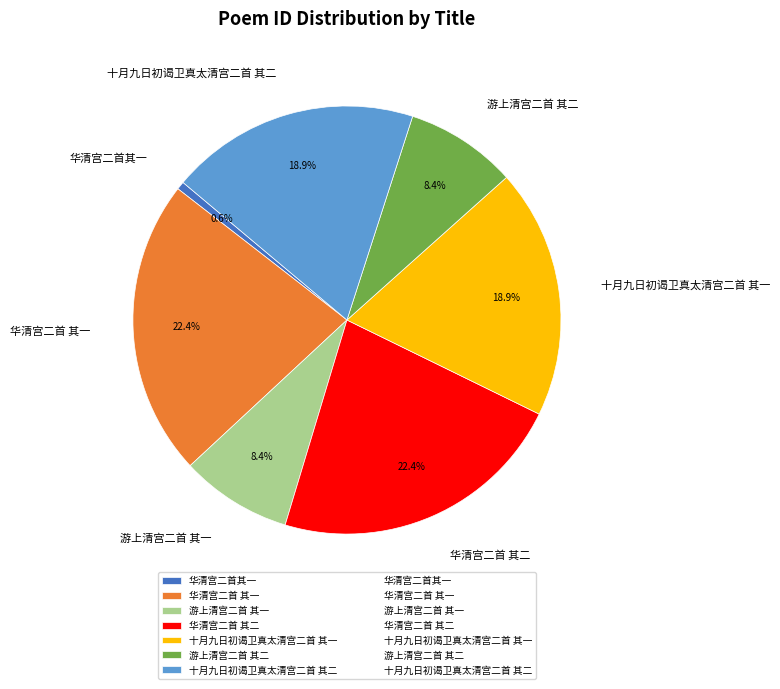

Does 华清宫二首 其二 account for over 50% of the chart?

No